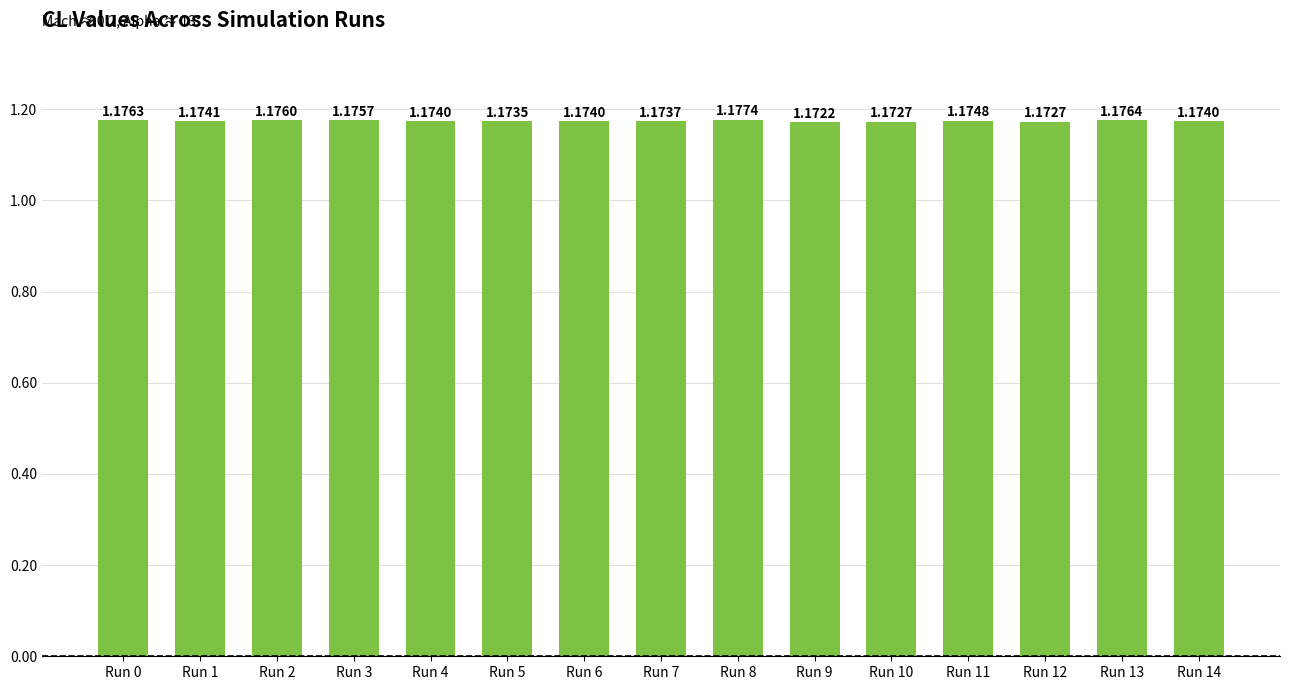

Does the chart contain any negative values?

No